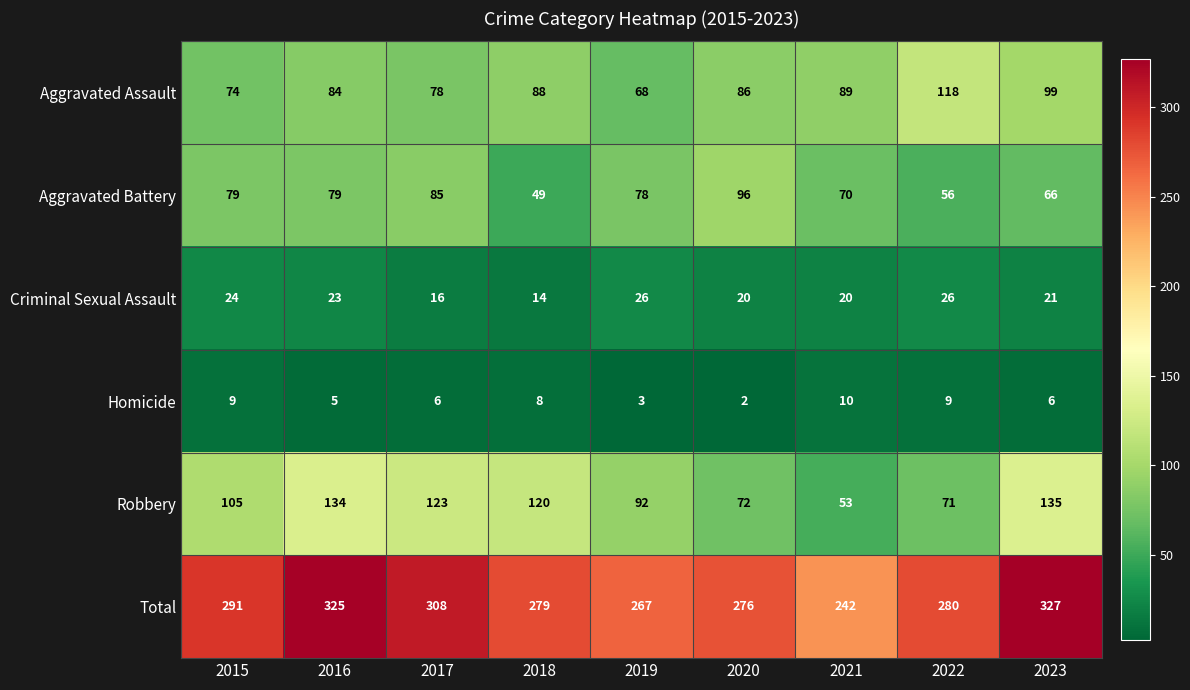

What is the smallest value displayed?

2